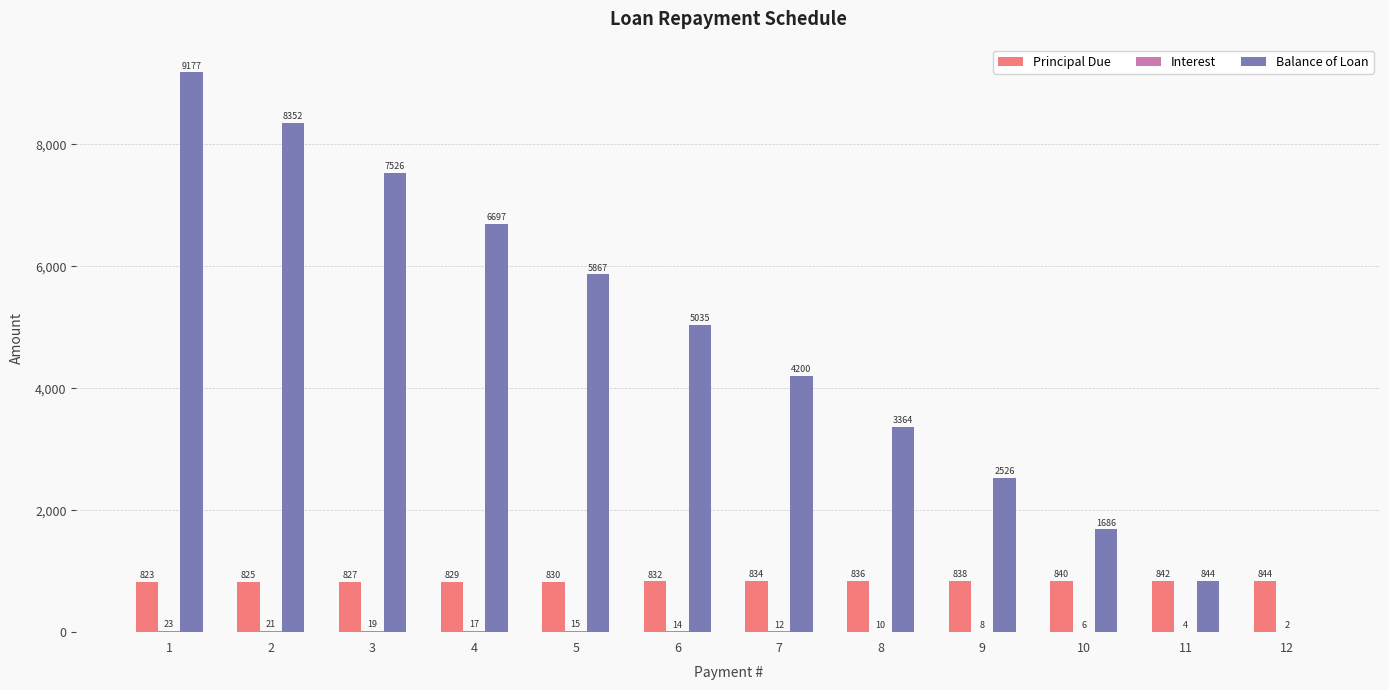

What is the greatest value displayed?

9177.2